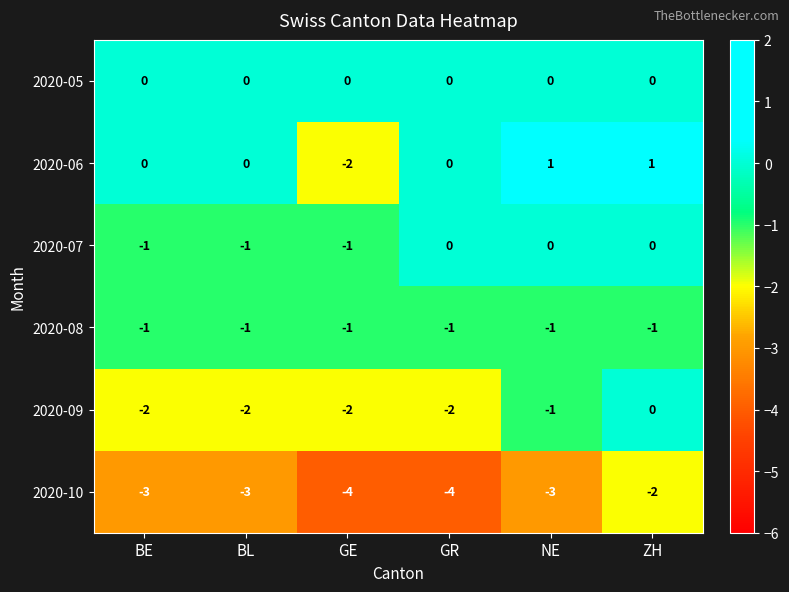

Which series has the largest range (max minus min)?

2020-06